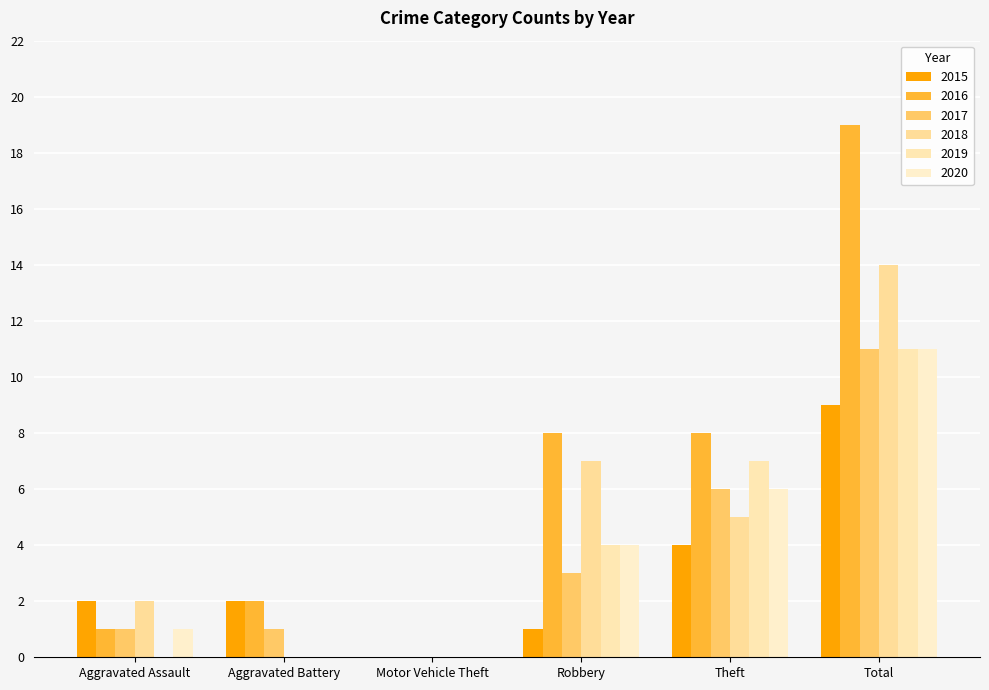

Where does the 2019 series first go above 4?

Theft